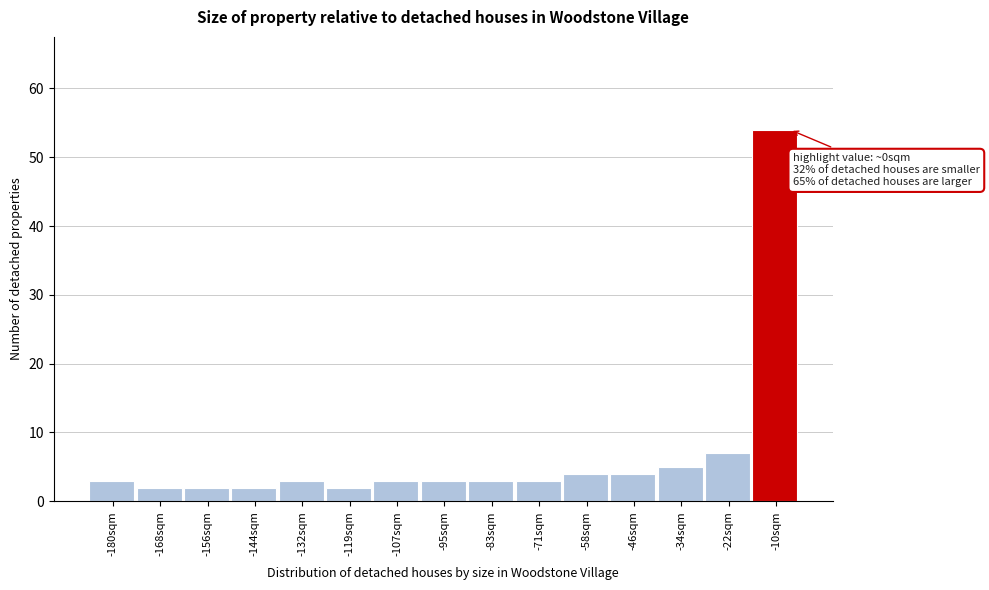

Reading left to right, transcribe all the data shown in this chart.

3	2	2	2	3	2	3	3	3	3	4	4	5	7	54